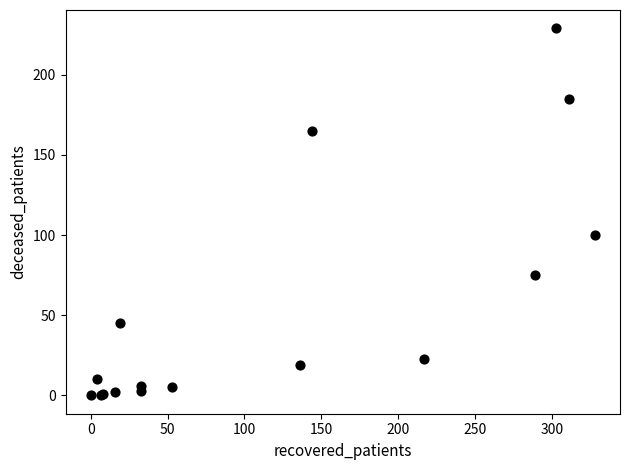

What Y value in the scatter plot is closest to 114?

100